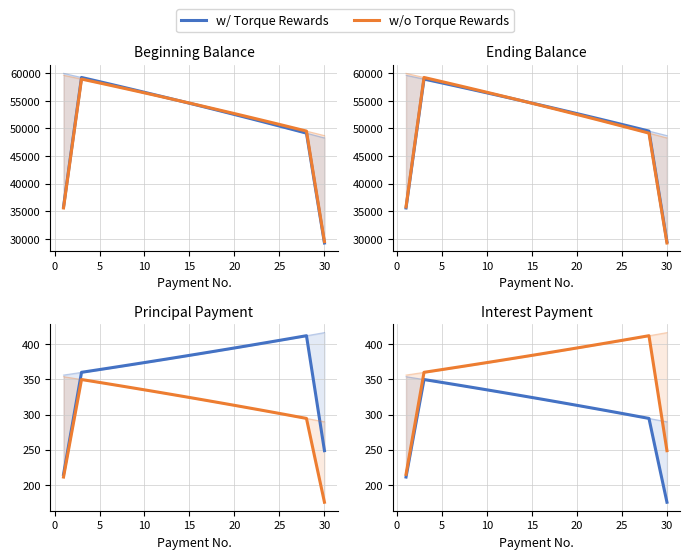

The w/o Torque Rewards series shows 552.3 at 23. True or false?

False